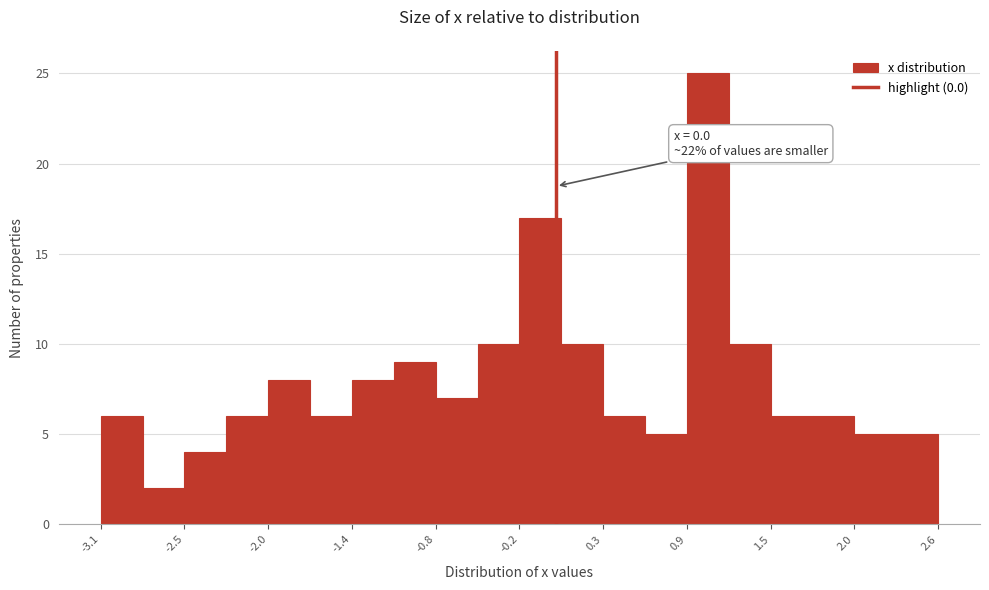

Around what value on the x-axis is the tallest bar? Give the approximate position of its centre, as read against the axis.

1.0